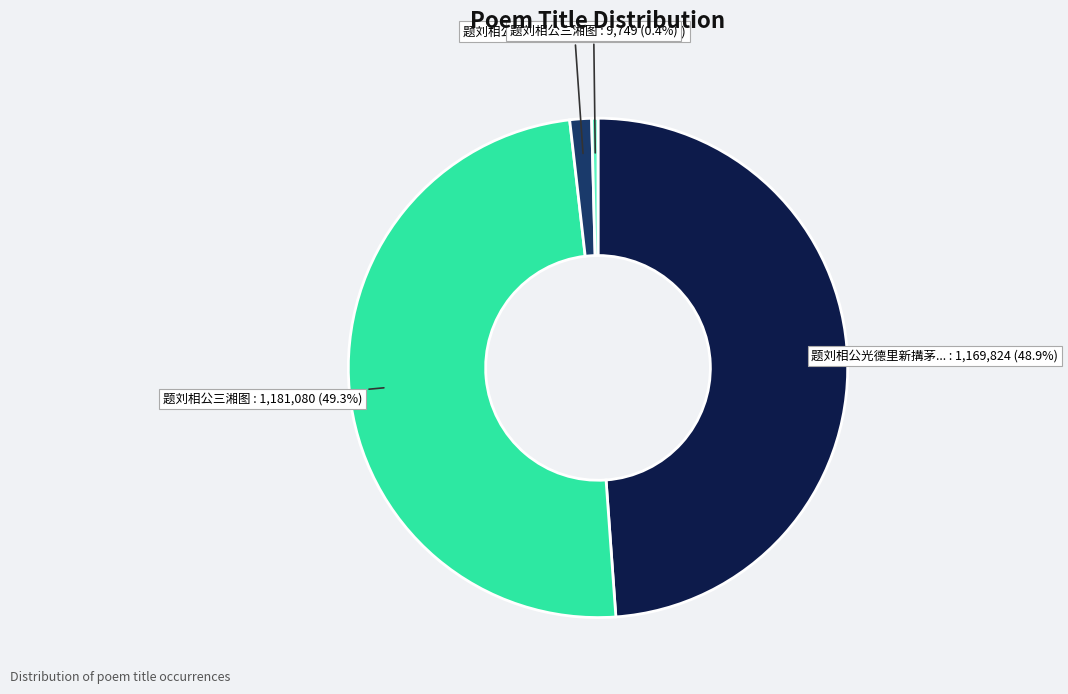

Is there any slice that represents more than half of the pie?

No